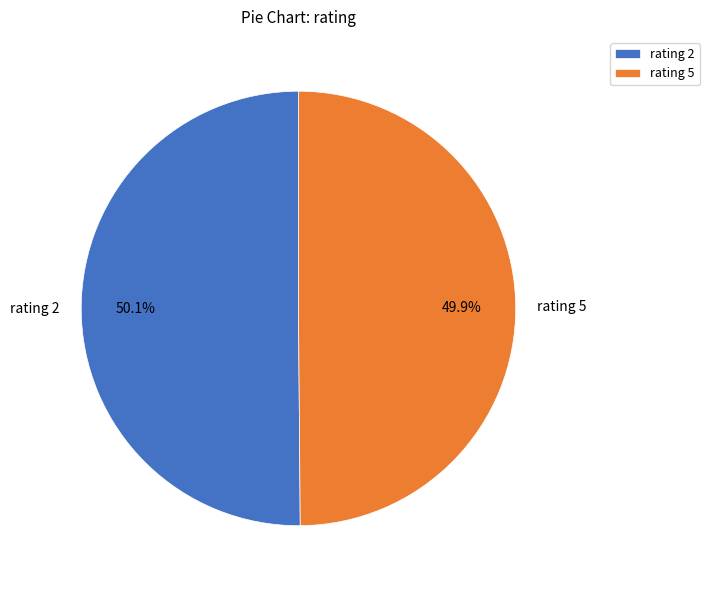

To the nearest percent, what is the average slice percentage?

50%